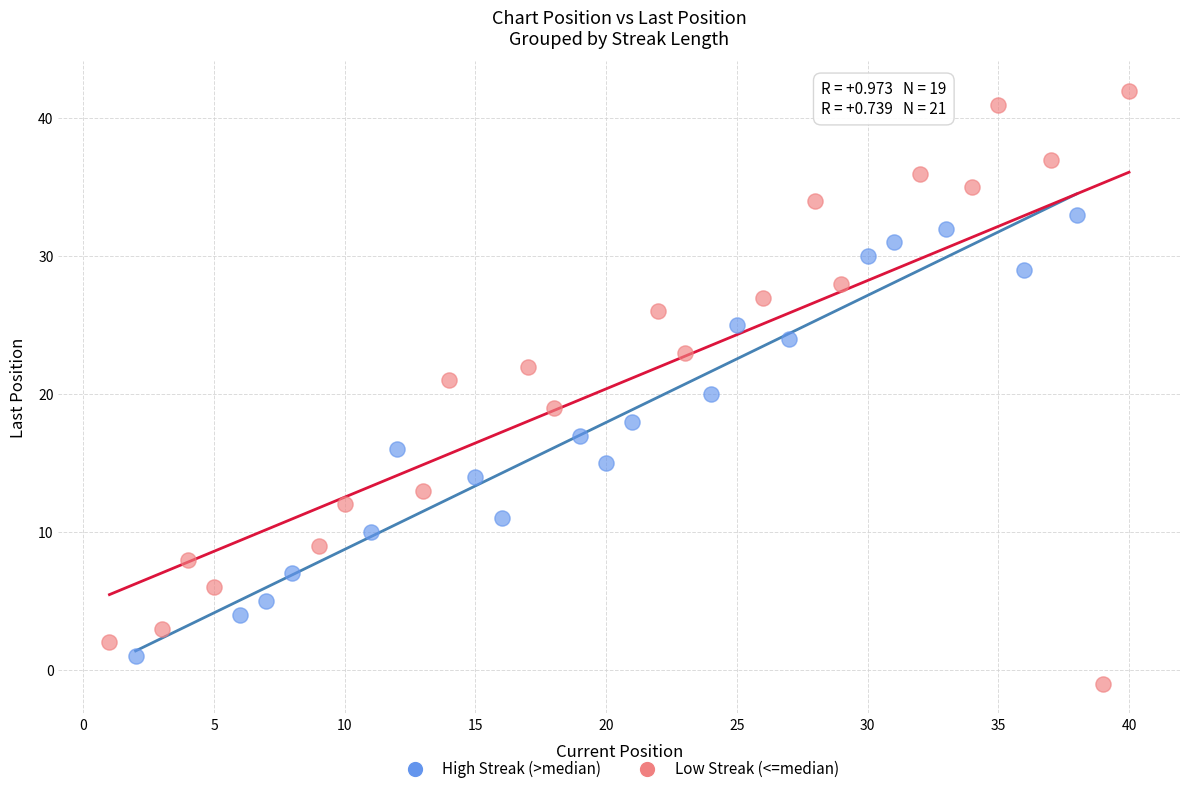

Which series has the largest Y range (max minus min)?

Low Streak (<=median)